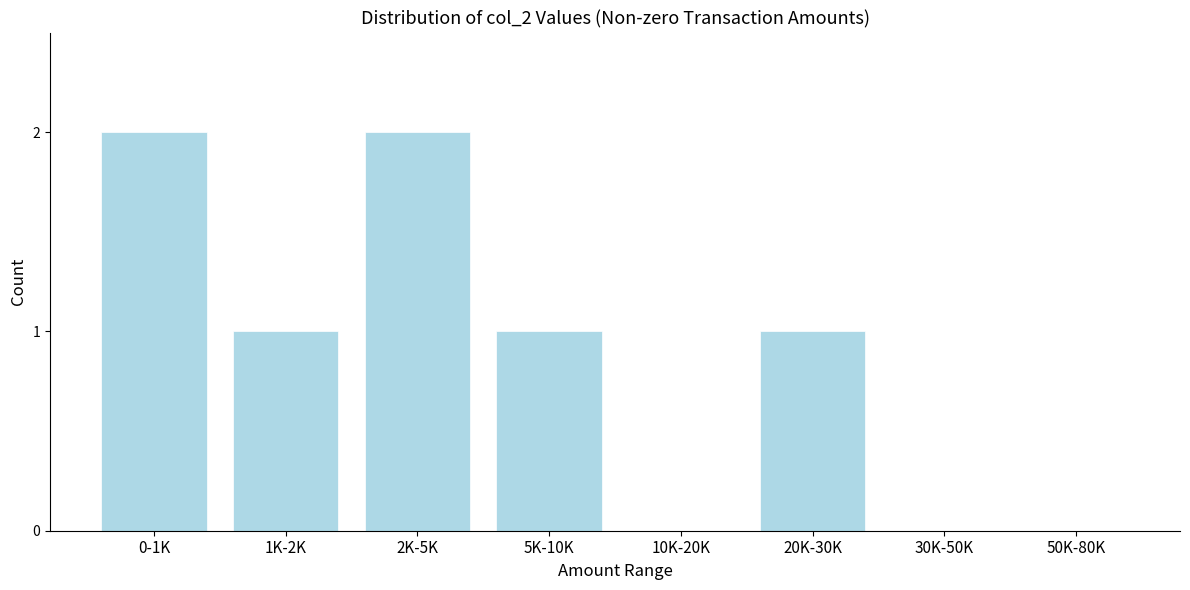

Reading left to right, list all the values displayed in this chart.

0-1K=2	1K-2K=1	2K-5K=2	5K-10K=1	10K-20K=0	20K-30K=1	30K-50K=0	50K-80K=0